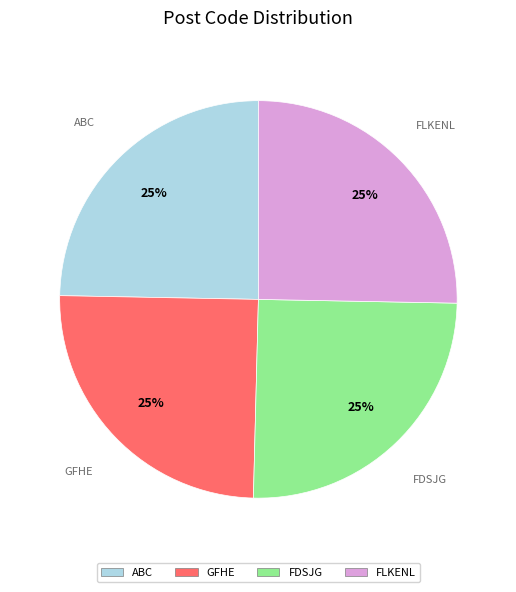

Does any single category account for the majority?

No